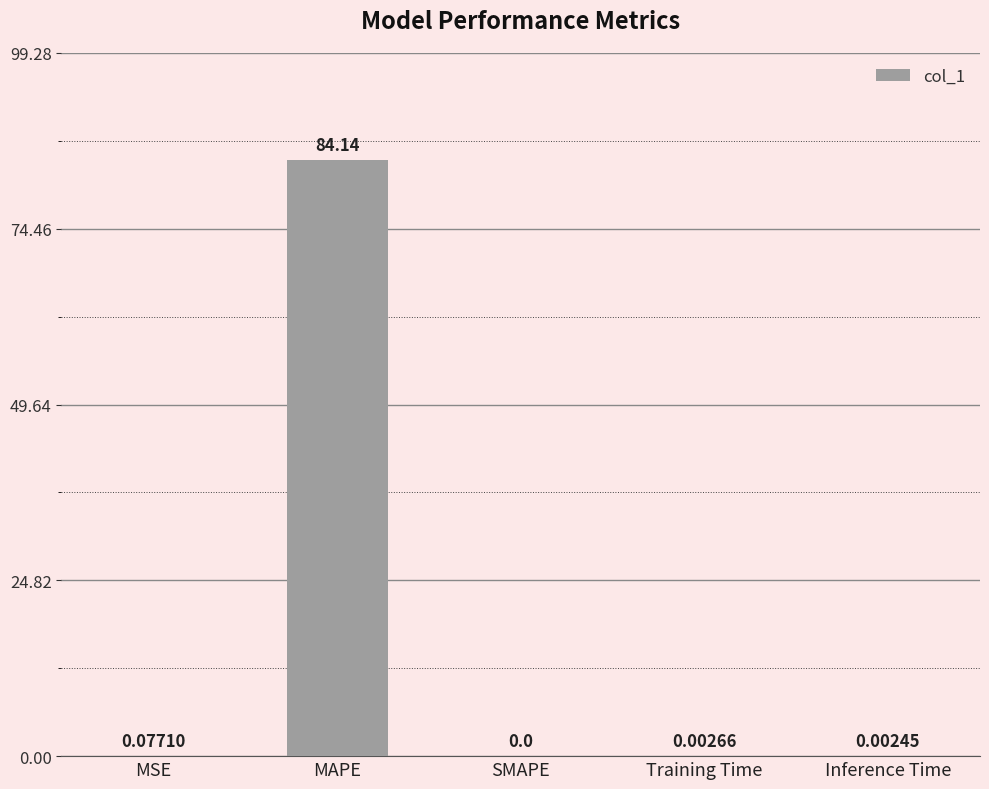

Where is the data nearest to the value 42?

MSE